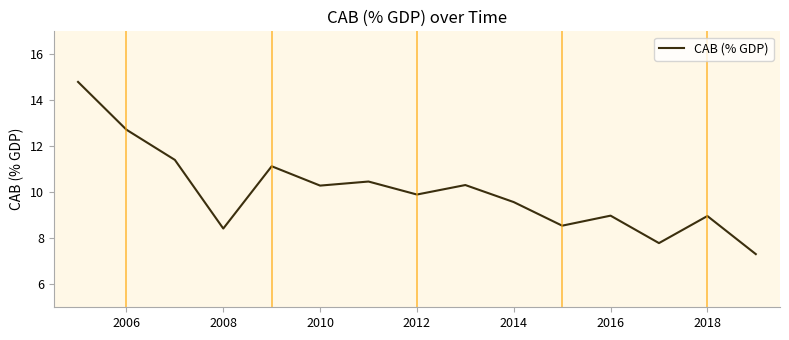

What is the difference between the maximum and minimum values?

7.5